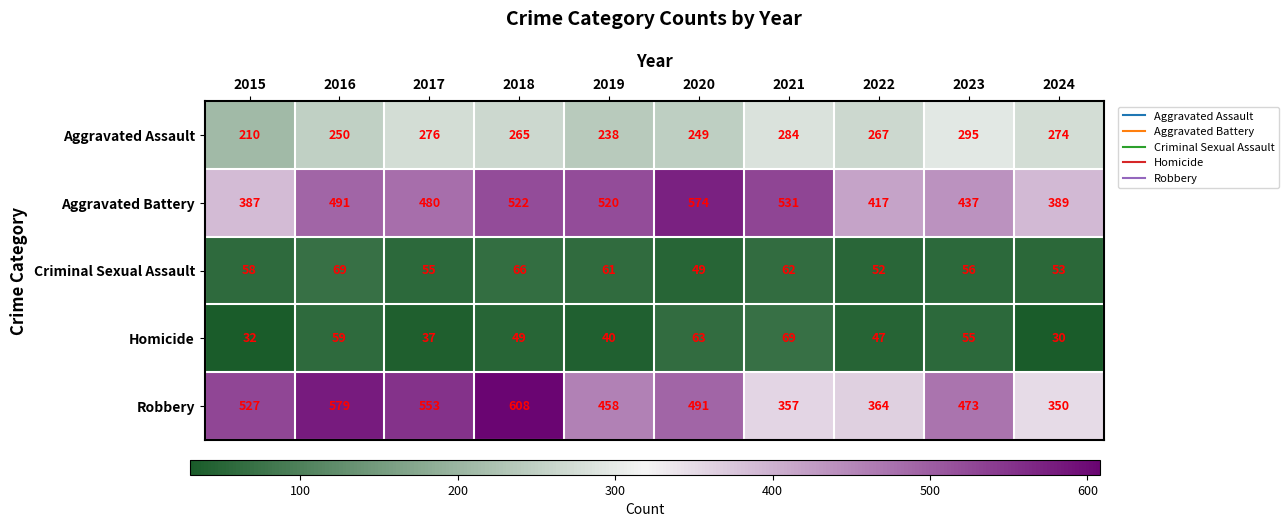

What is the minimum value shown in the chart?

30